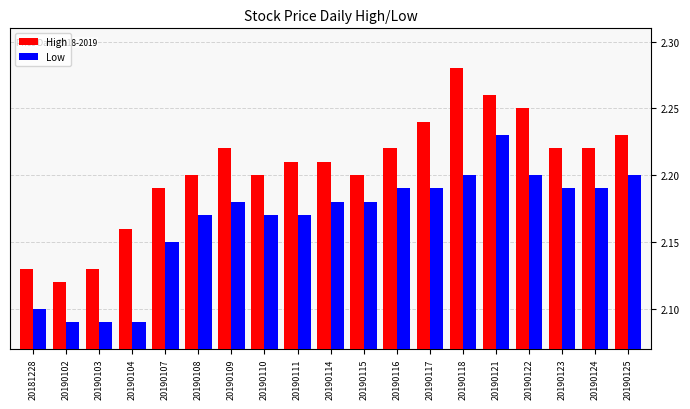

Which series has the largest total across all categories?

High